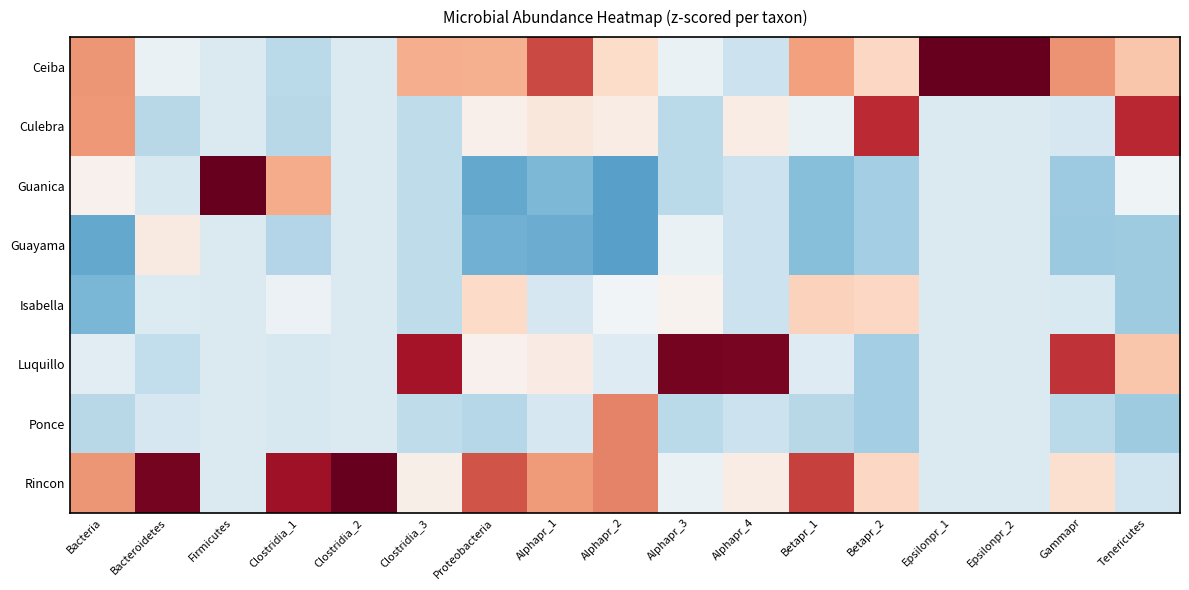

Which category has the highest value across all series?

Epsilonpr_2